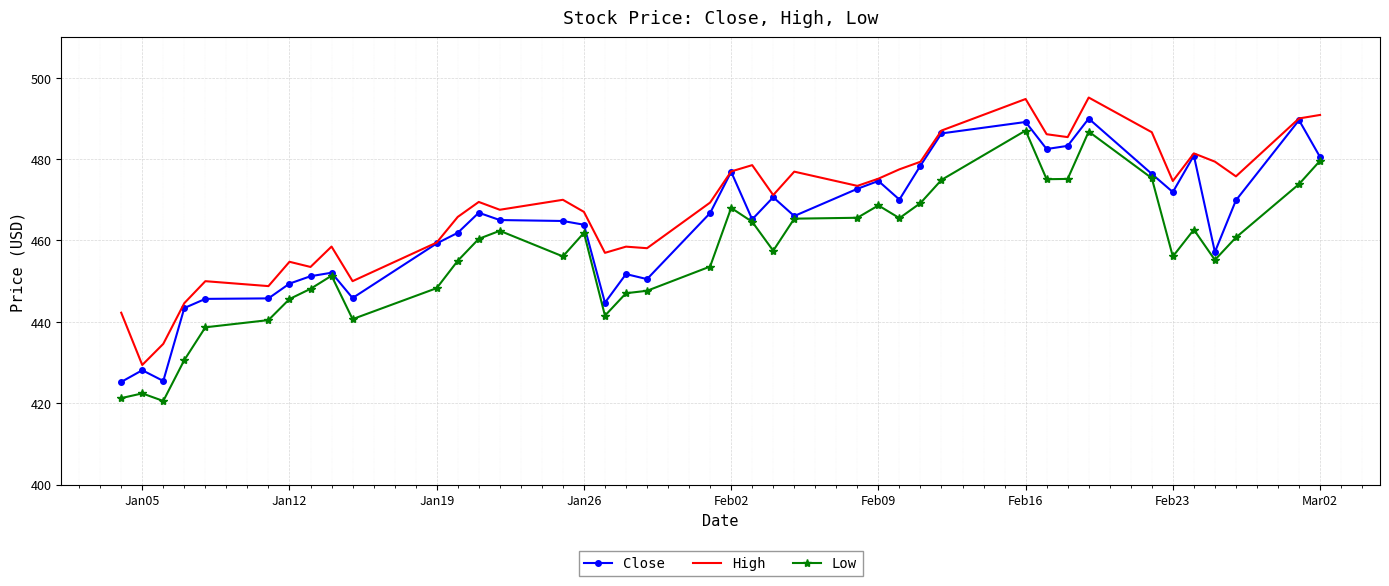

Rank the series by their average value, from highest to lowest.

High, Close, Low